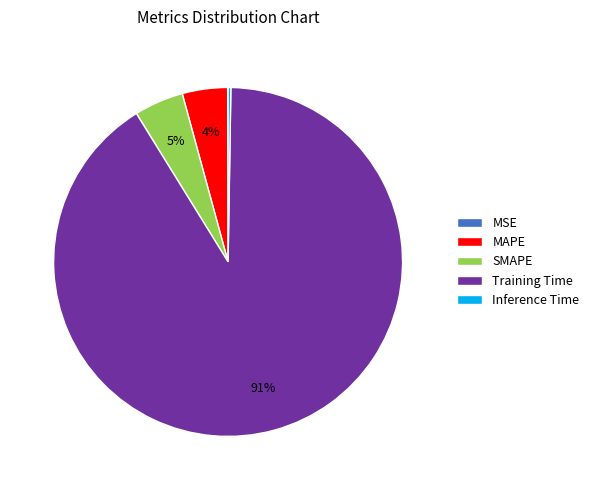

Does any single category account for the majority?

Yes